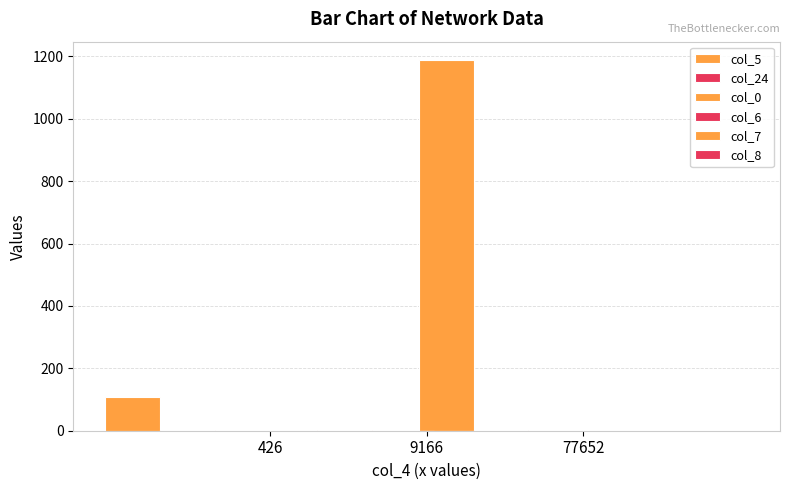

How many series are shown in this chart?

2